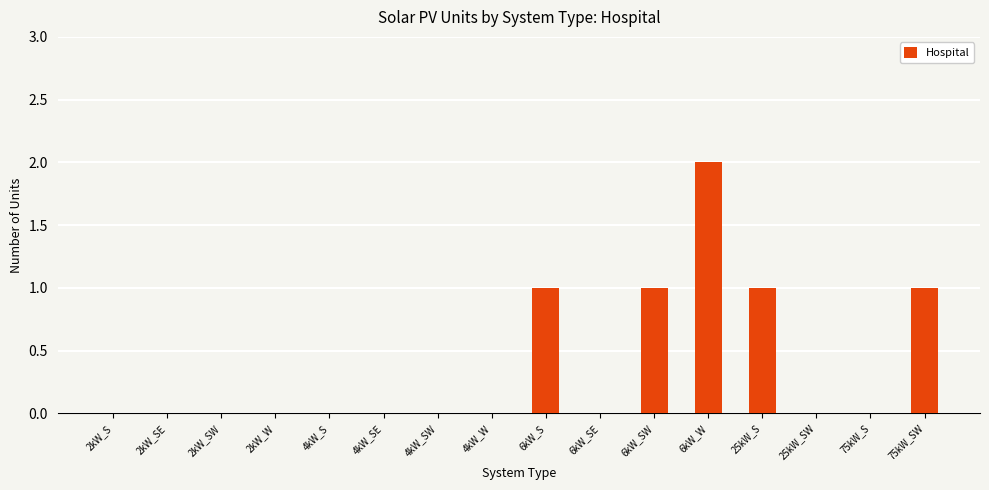

What is the sum of all values?

6